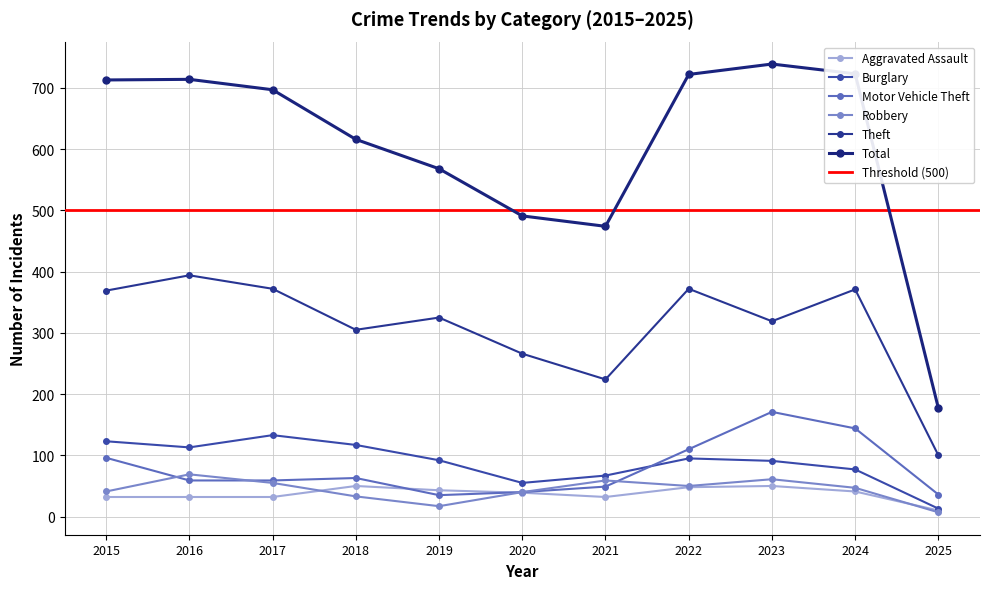

Which series ends up on top after the final intersection of Aggravated Assault and Robbery?

Aggravated Assault